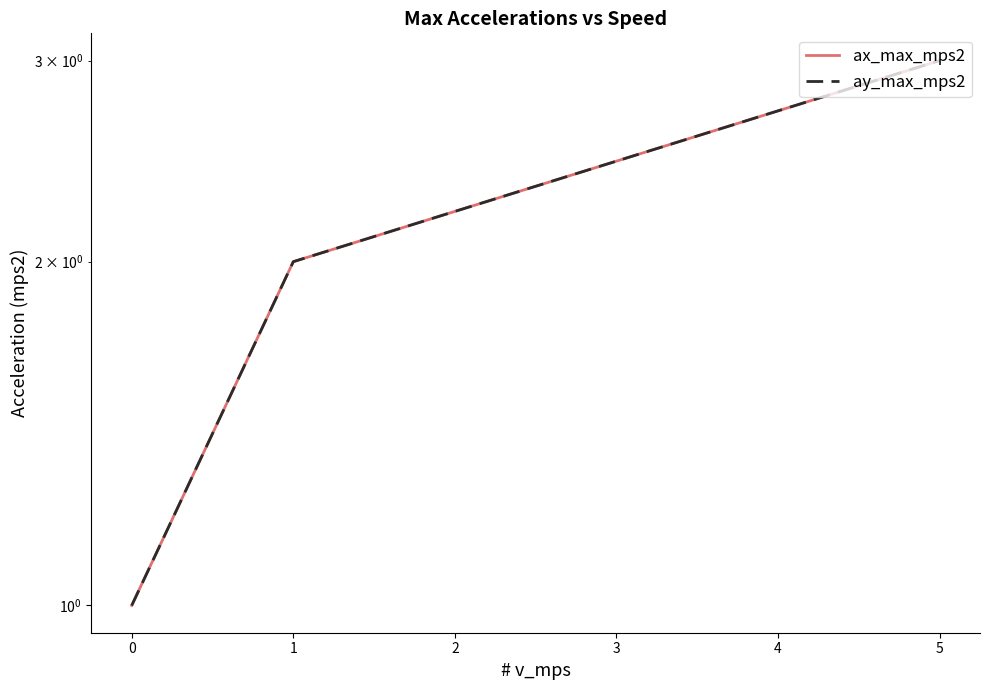

How many values in the ay_max_mps2 series exceed 2?

1